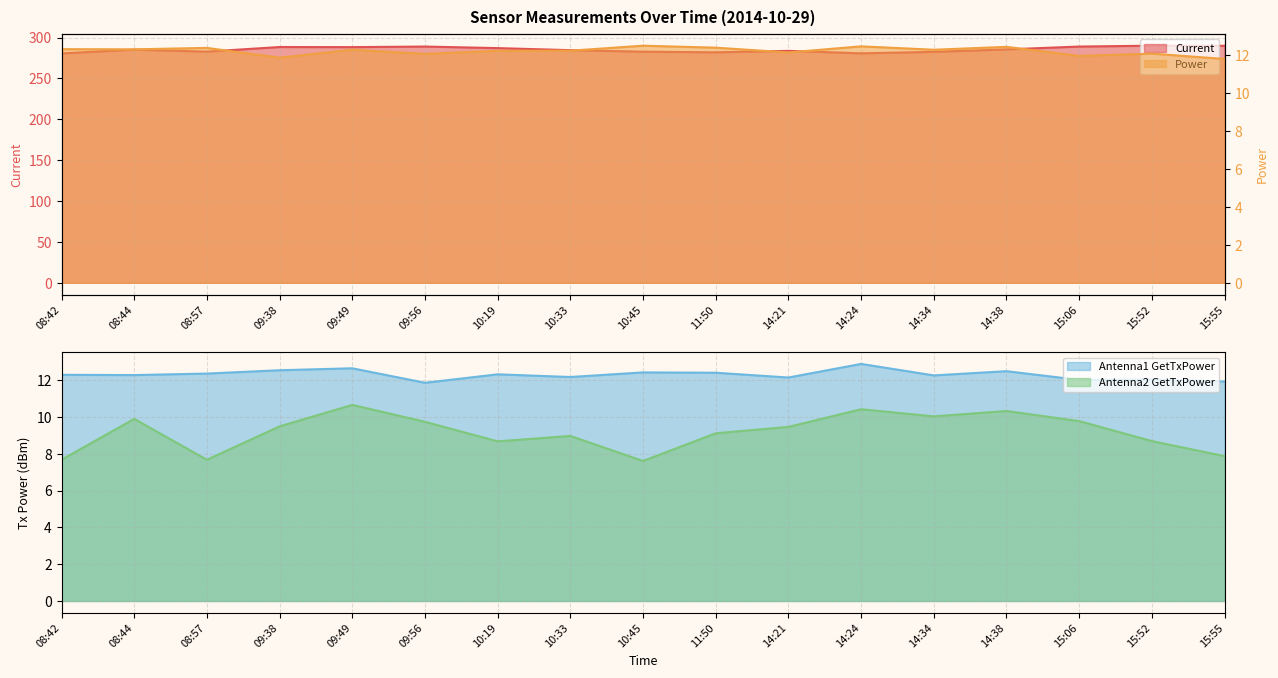

What is the spread (max minus min) of values at 11:50?

272.9